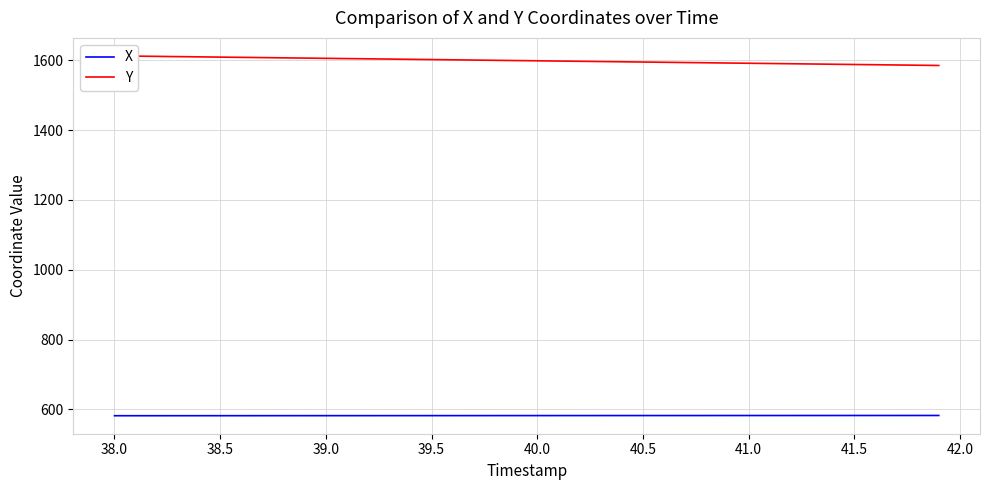

What is the maximum value for X?

582.6